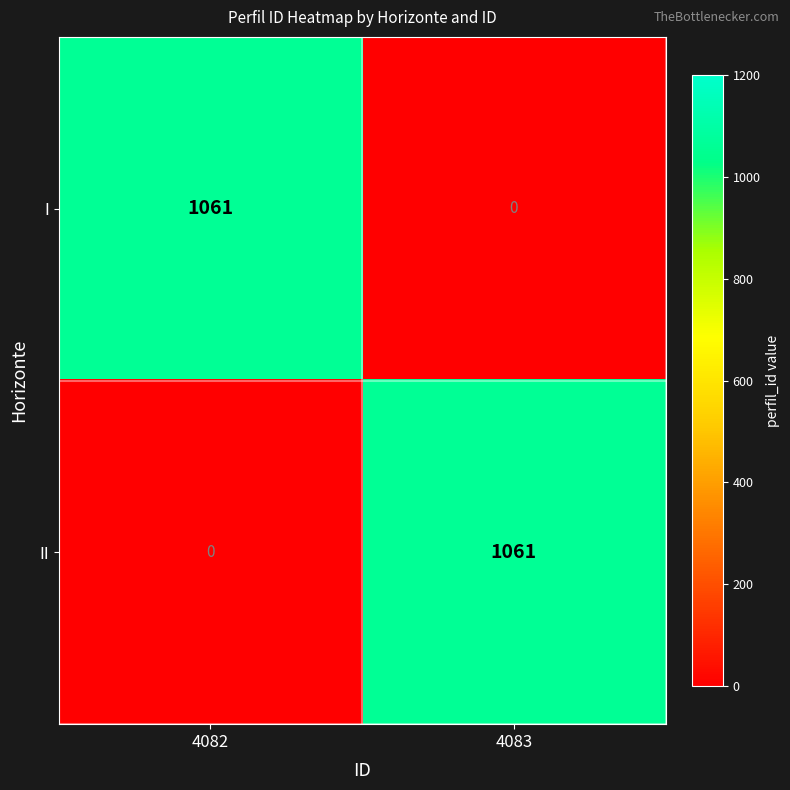

Reading right to left, what are all the values shown in this chart?

I: 0	1061
II: 1061	0